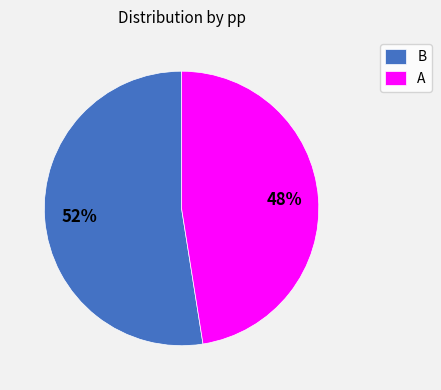

How many slices are in this pie chart?

2